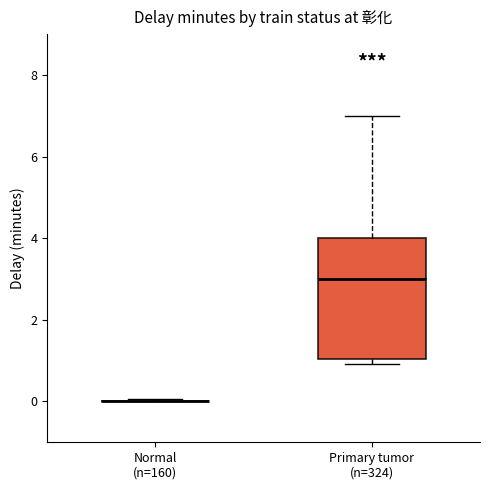

Reading left to right, transcribe this box plot: for each box, give where its median line is, the range the box spans, and where its two whiskers end, as read against the y-axis. The values are not printed on the chart, so give them approximately, as read against the axis.

Normal (n=160): box collapsed to a line at 0, whiskers 0 to 0
Primary tumor (n=324): median 3, box 1 to 4, whiskers 1 (just below the box's lower edge) to 7